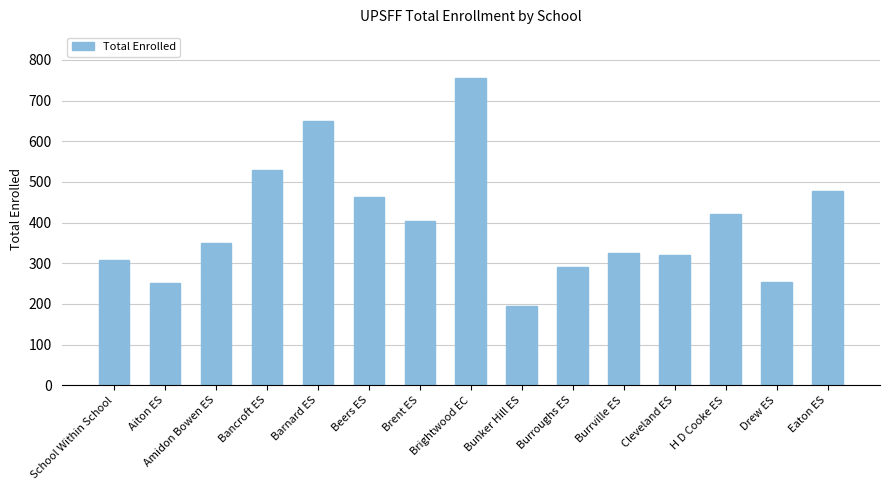

What is the minimum value shown in the chart?

195